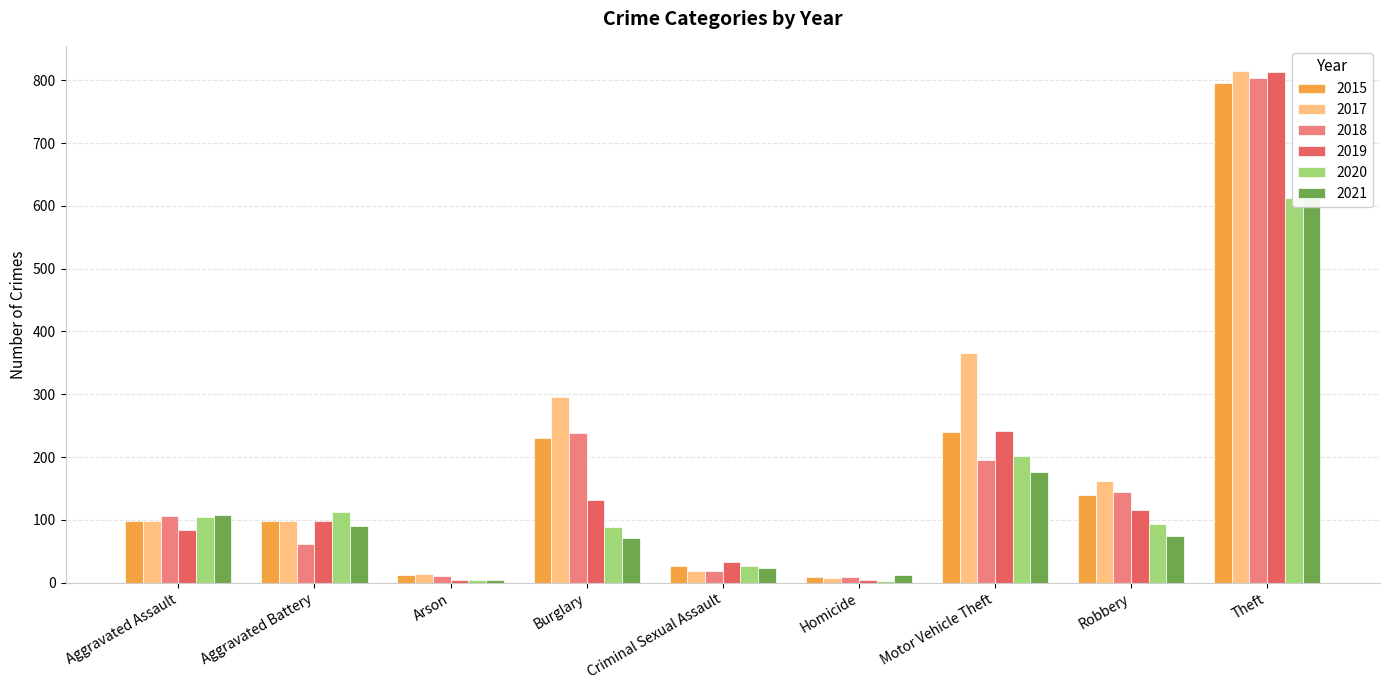

Rank the categories by 2017 value from highest to lowest.

Theft, Motor Vehicle Theft, Burglary, Robbery, Aggravated Assault, Aggravated Battery, Criminal Sexual Assault, Arson, Homicide